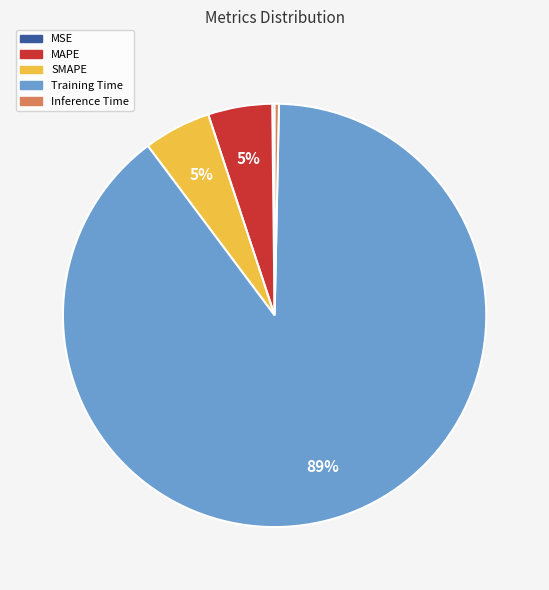

What is the majority slice?

Training Time